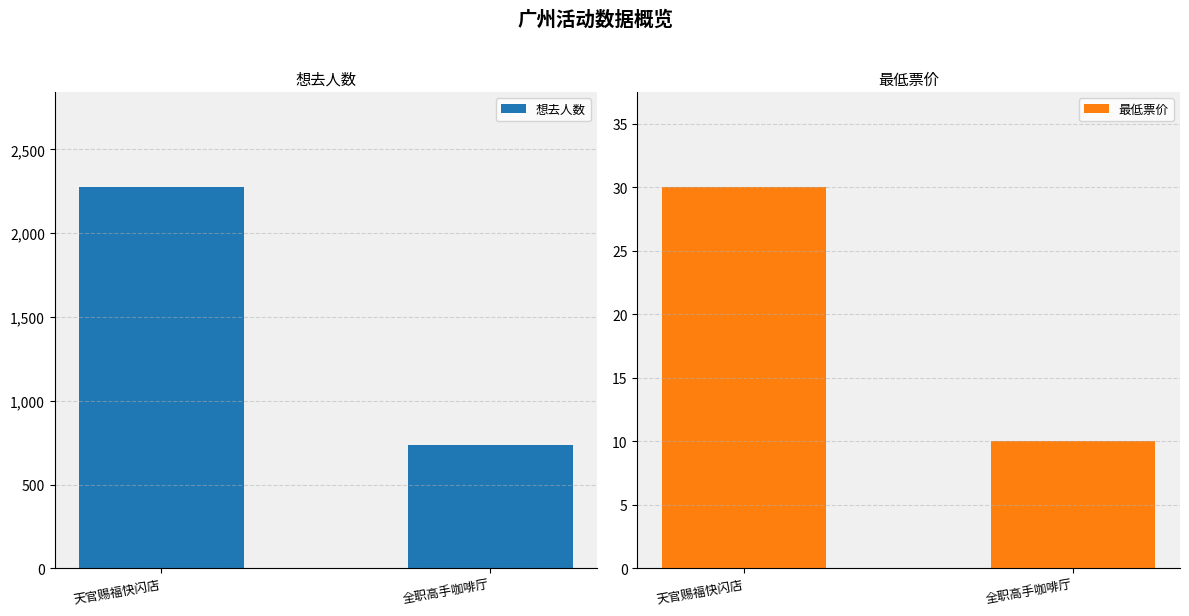

What is the difference between the highest and lowest values at 全职高手咖啡厅?

726